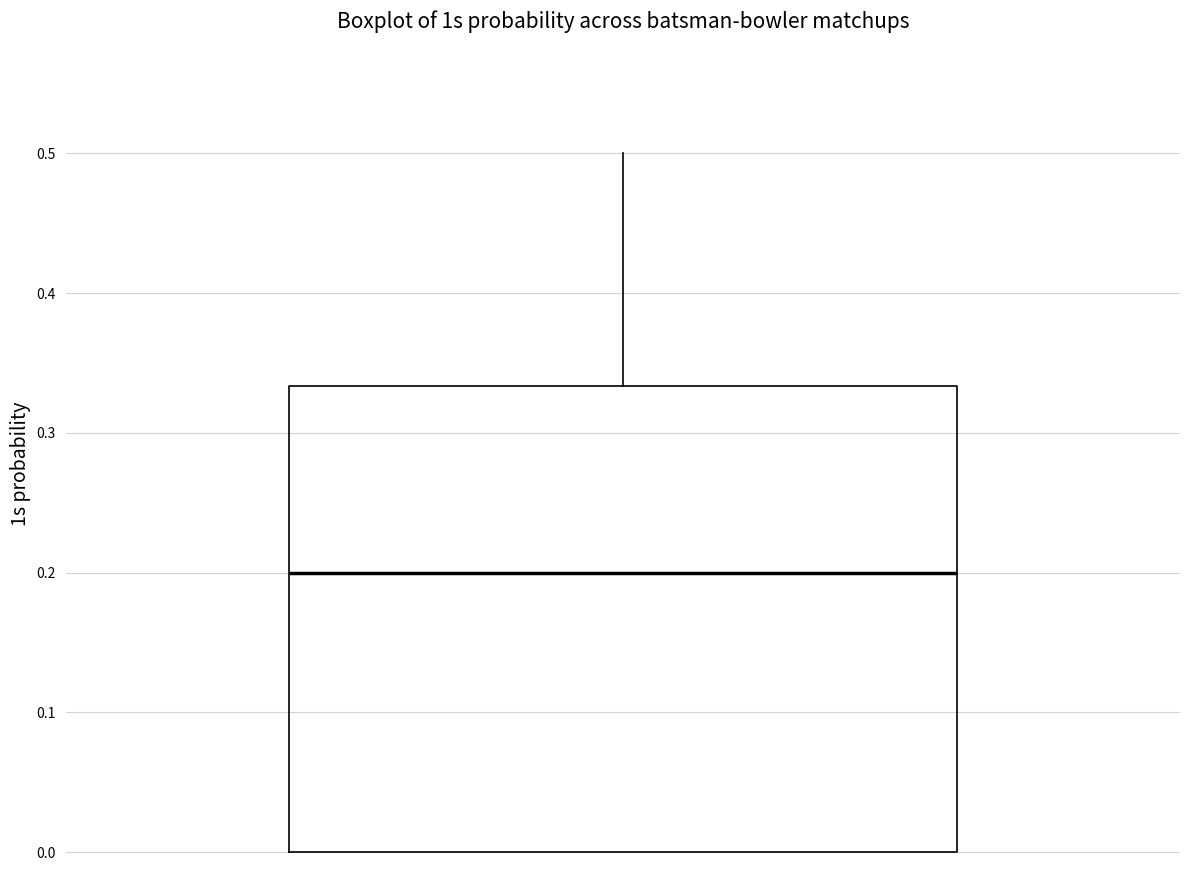

Read this box plot against the y-axis: the position of the median line, the range covered by the box, and the ends of both whiskers. The values are not printed on the chart, so give them approximately, as read against the axis.

median 0.20, box 0.00 to 0.33, whiskers 0.00 to 0.50